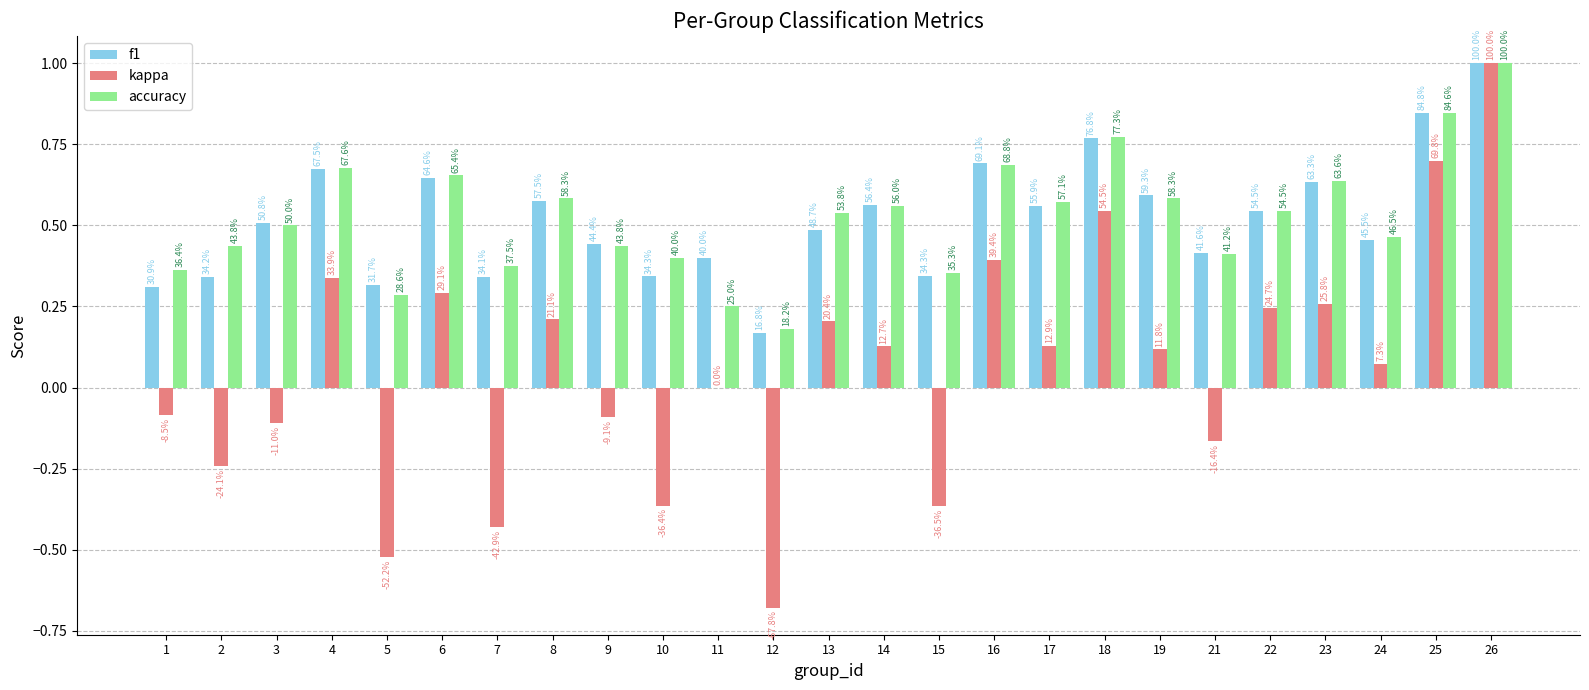

At which label does kappa reach its peak?

26